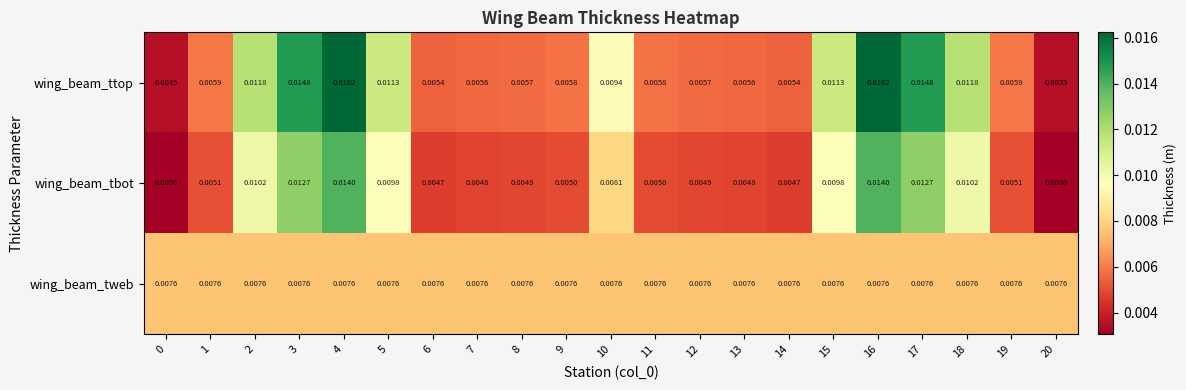

Between 15 and 19, which series saw the biggest shift?

wing_beam_ttop